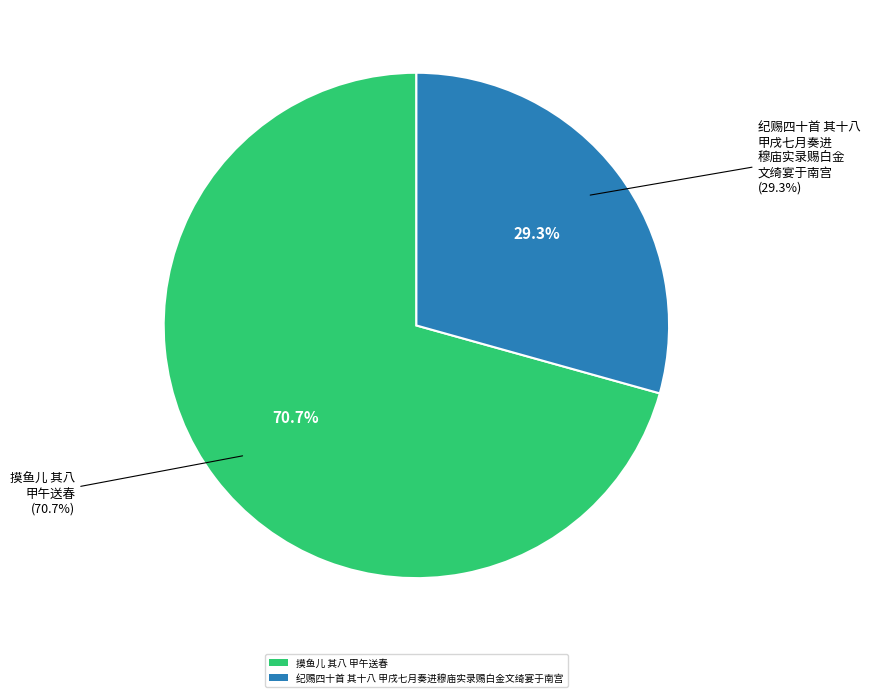

What is the ratio of the value at 纪赐四十首 其十八 甲戌七月奏进穆庙实录赐白金文绮宴于南宫 to the value at 摸鱼儿 其八 甲午送春?

0.4